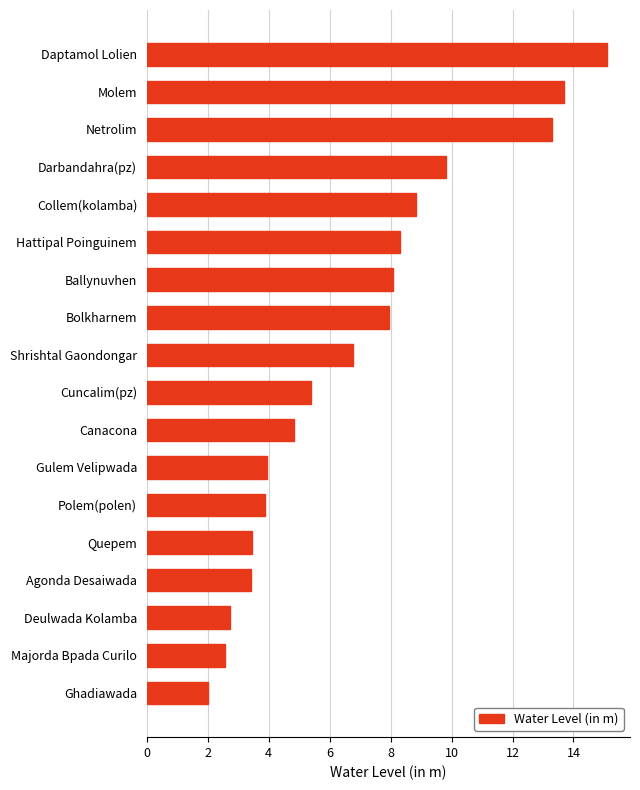

What is the ratio of the value at Cuncalim(pz) to the value at Quepem?

1.6